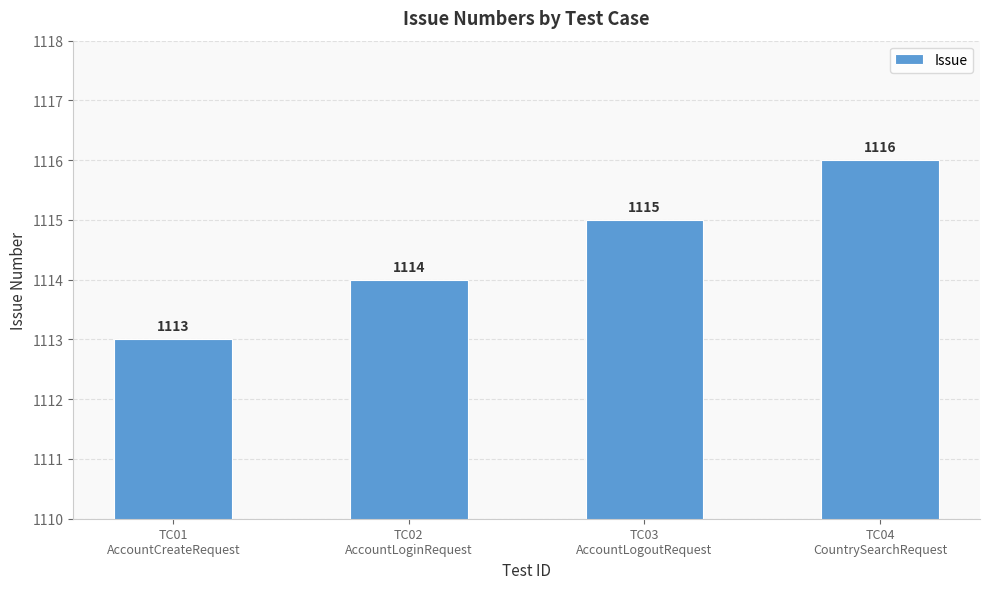

What position from the left is TC03
AccountLogoutRequest?

3